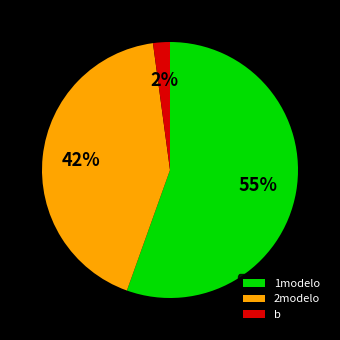

Does any single category account for the majority?

Yes